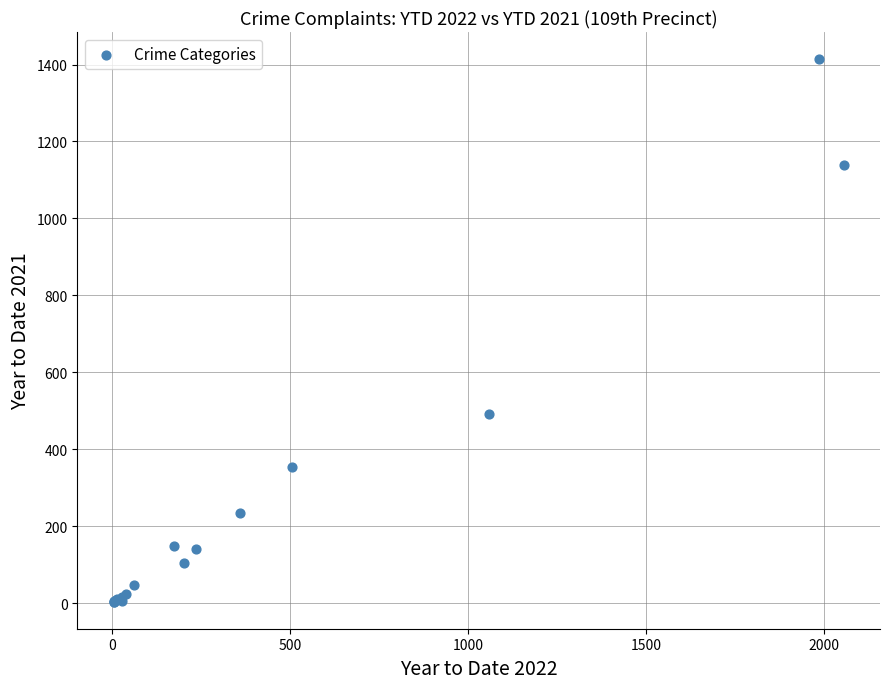

What Y value in the scatter plot is closest to 709?

491